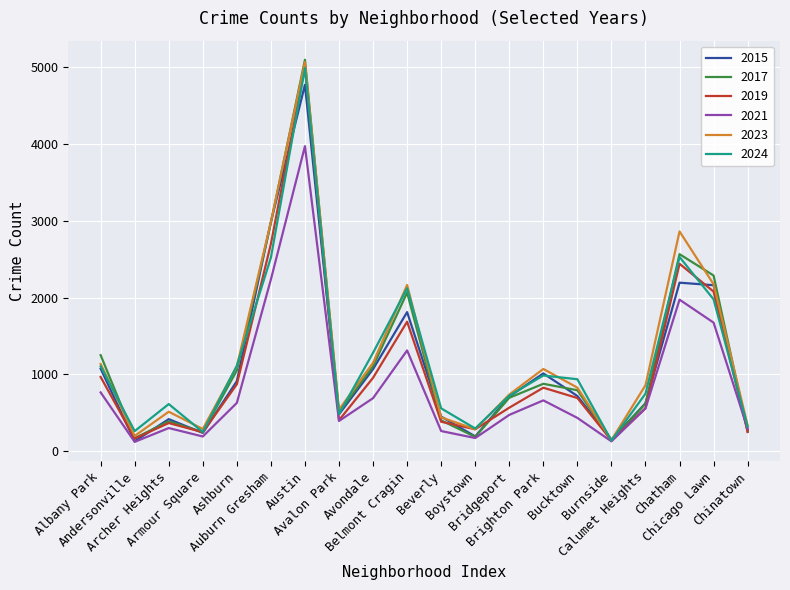

What is the lowest value of the 2015 series?

131